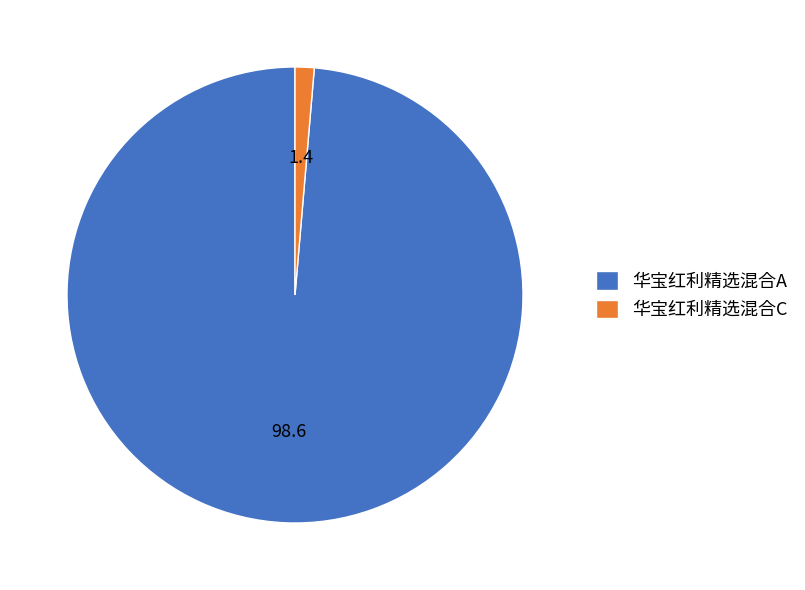

What is the smallest slice in the pie chart?

华宝红利精选混合C